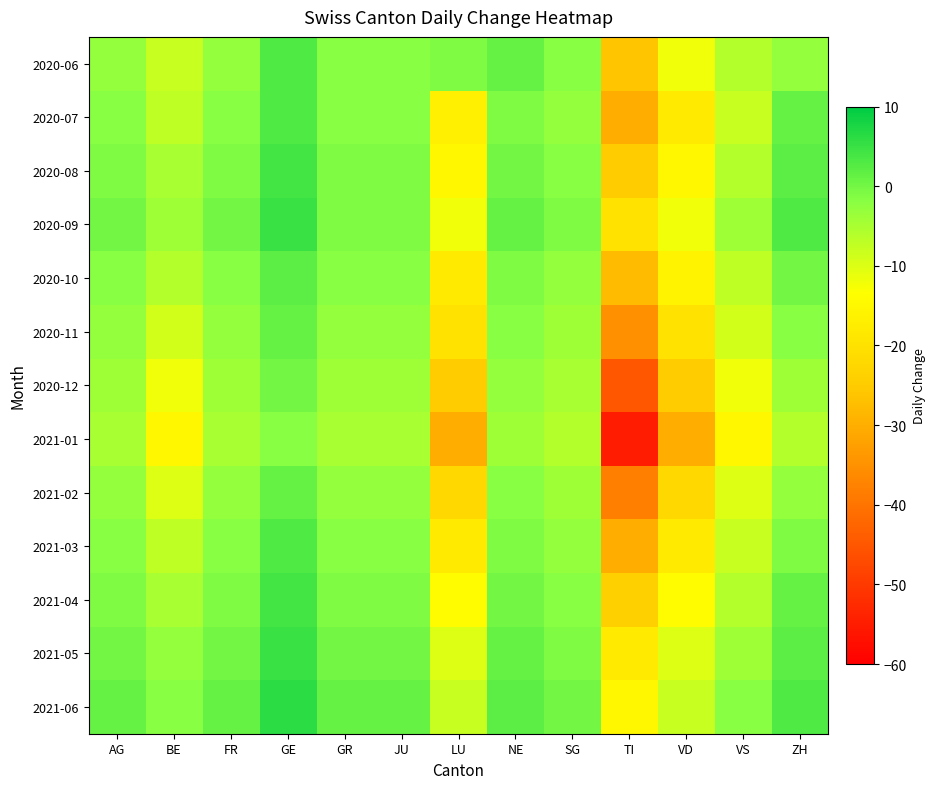

Which has a higher value, LU or NE?

NE